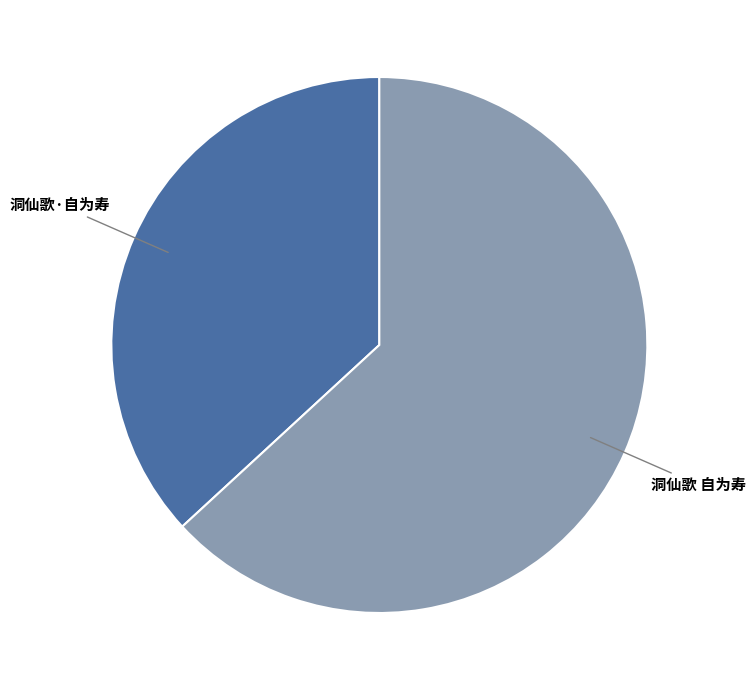

How many slices are in this pie chart?

2